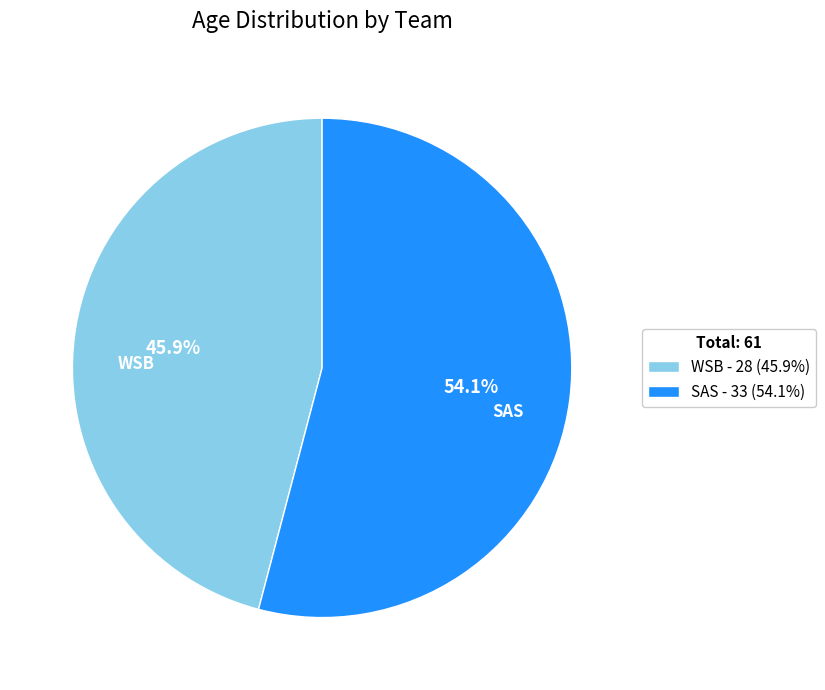

Count the number of slices in the pie.

2